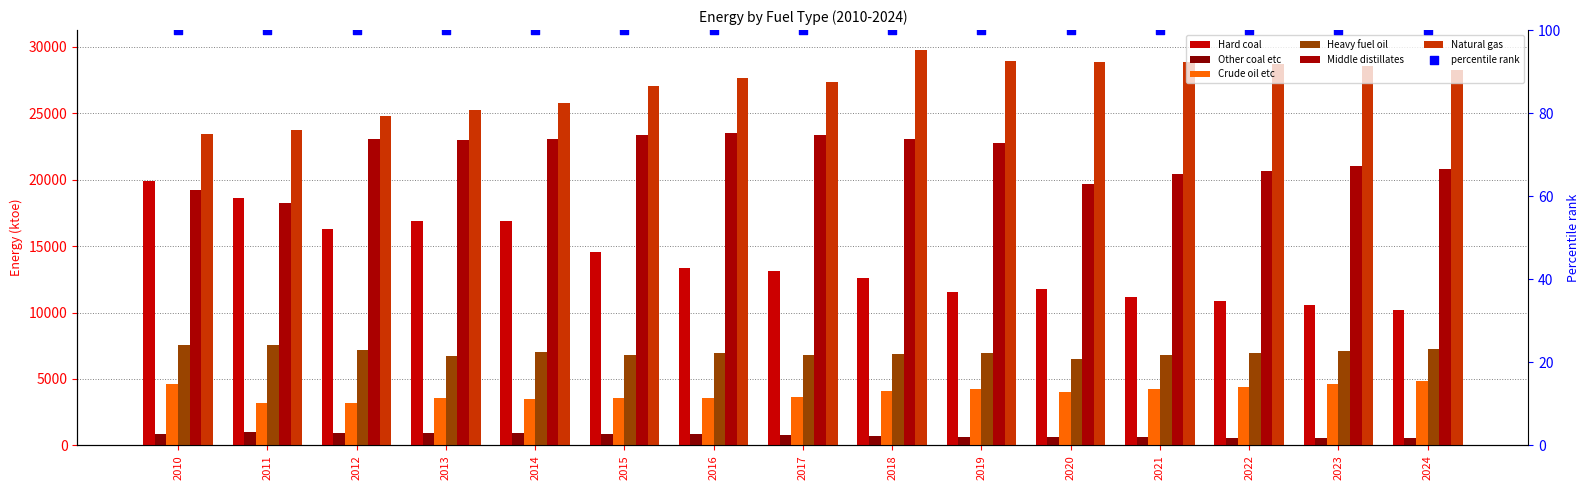

At which category is the sum across all series the highest?

2014